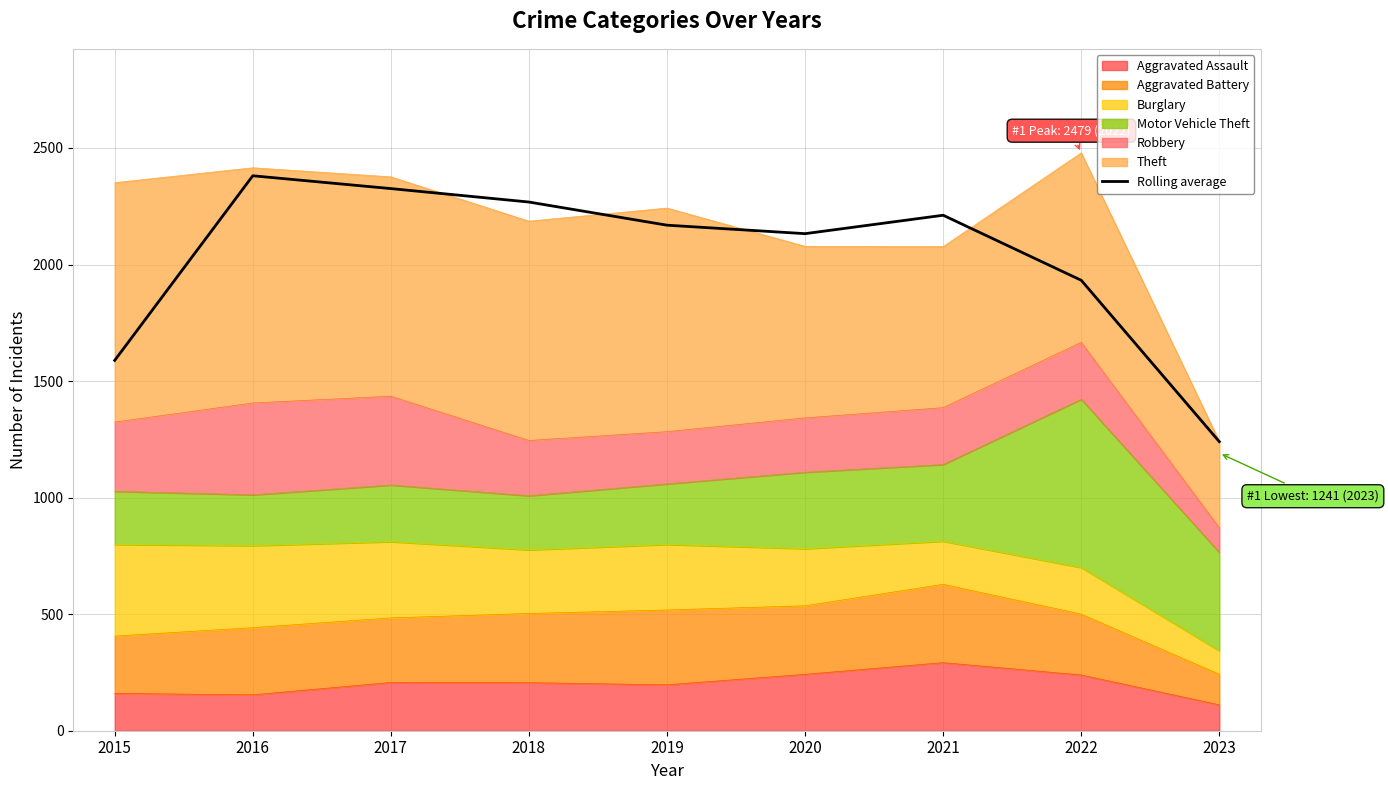

What is the minimum value shown in the chart?

1240.0